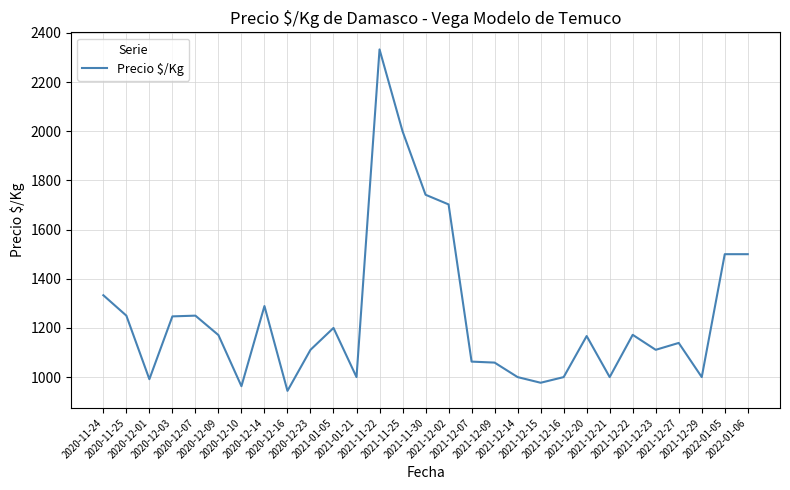

How many categories are shown in the chart?

29